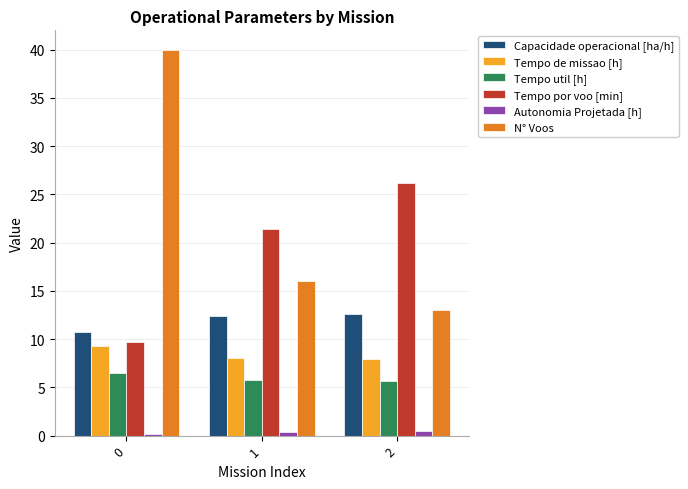

What is the lowest value of the Tempo por voo [min] series?

9.7